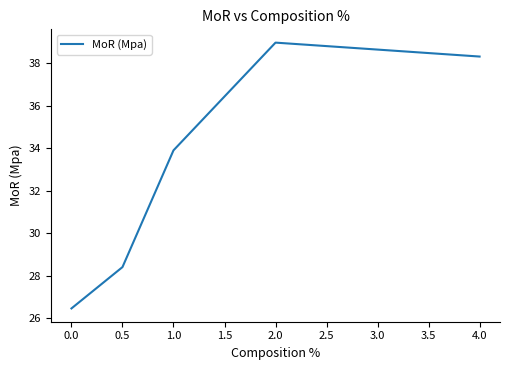

Does the chart display data point markers on the line(s)?

No